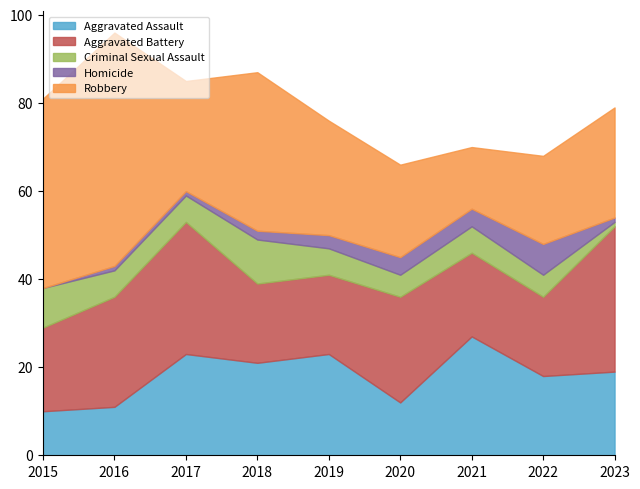

Read the Aggravated Battery value at 2018.

18